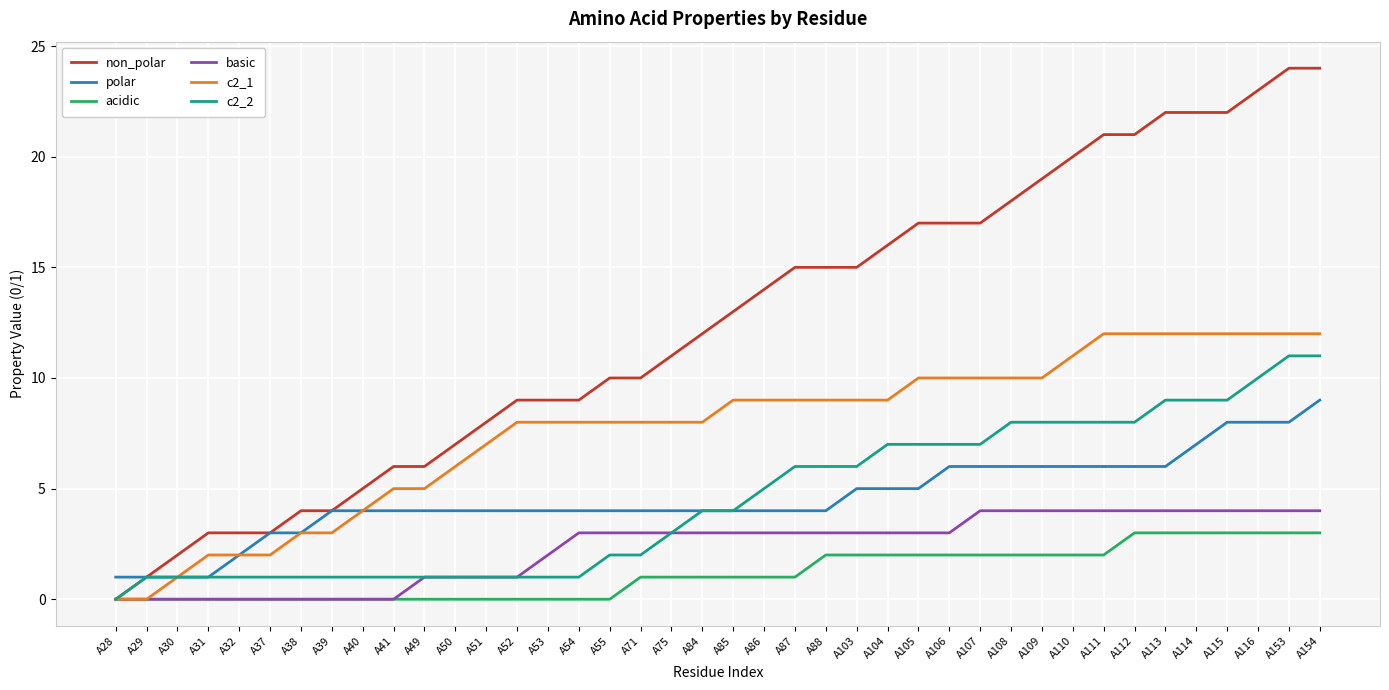

Count the number of categories in the chart.

40